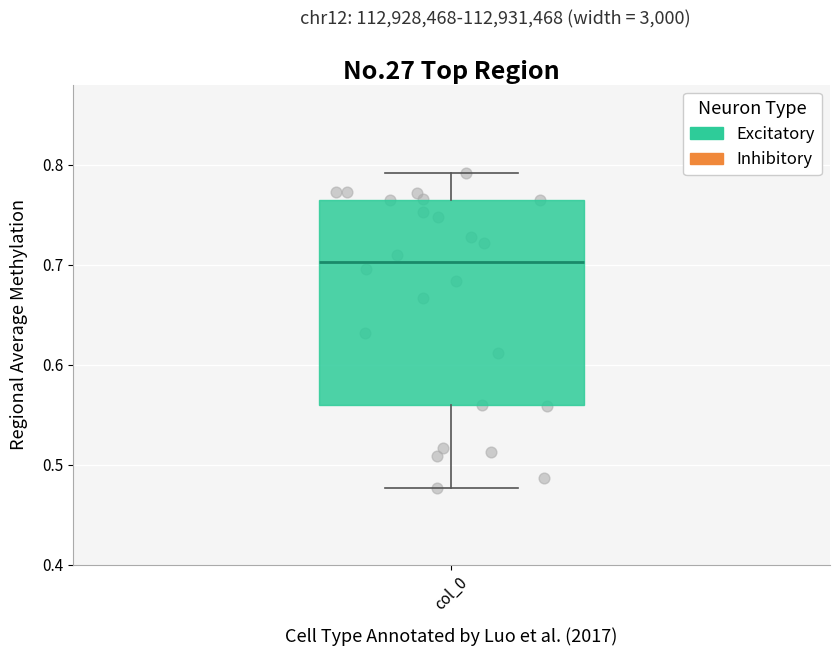

Transcribe this box plot: give where the median line is, the range the box spans, and where the two whiskers end, as read against the y-axis. The values are not printed on the chart, so give them approximately, as read against the axis.

median 0.70, box 0.56 to 0.76, whiskers 0.48 to 0.79